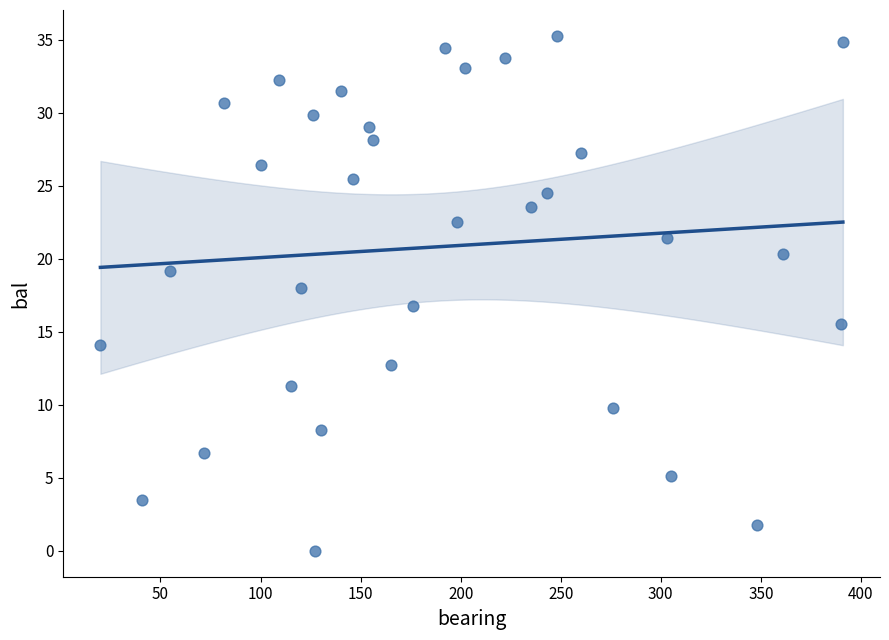

What is the range of Y values (max minus min)?

35.3